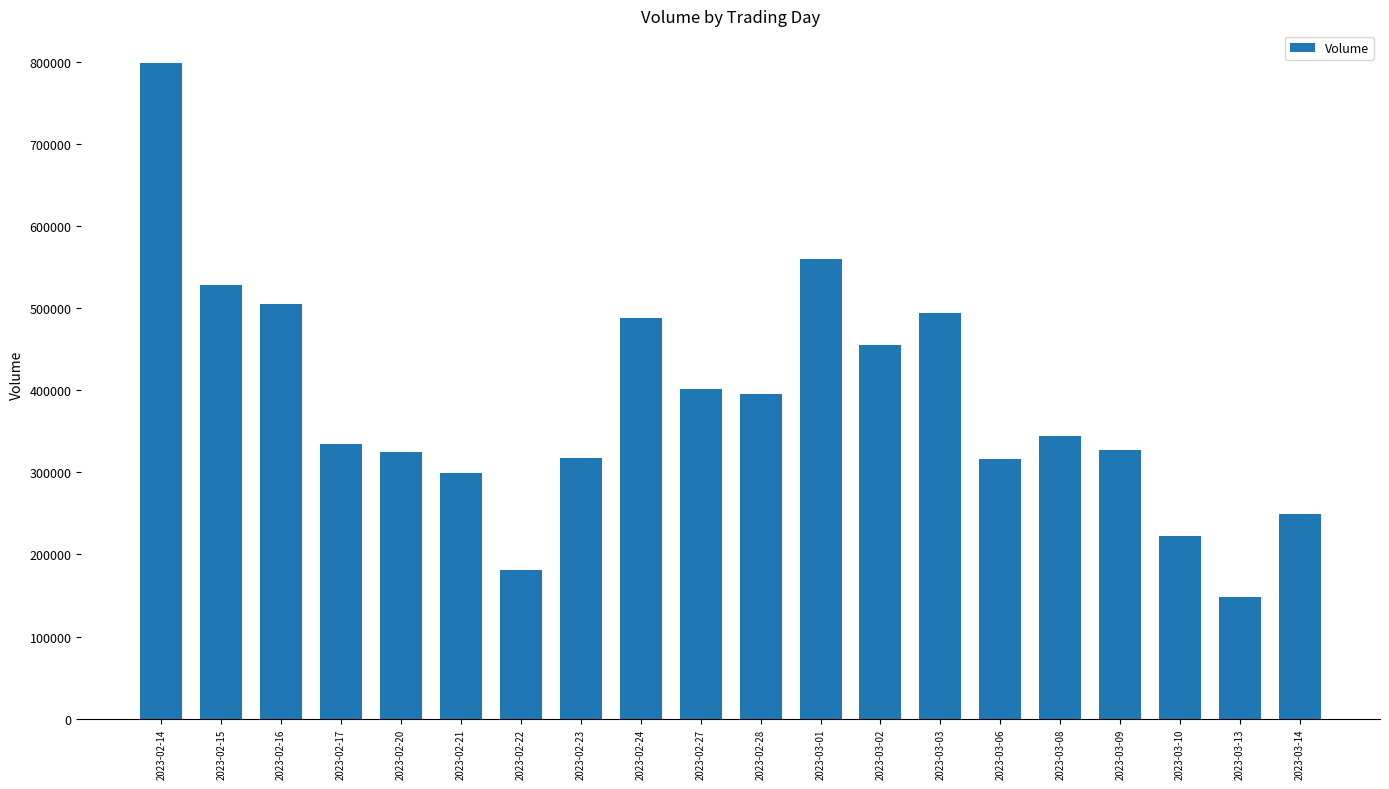

How many values are below 344611?

10